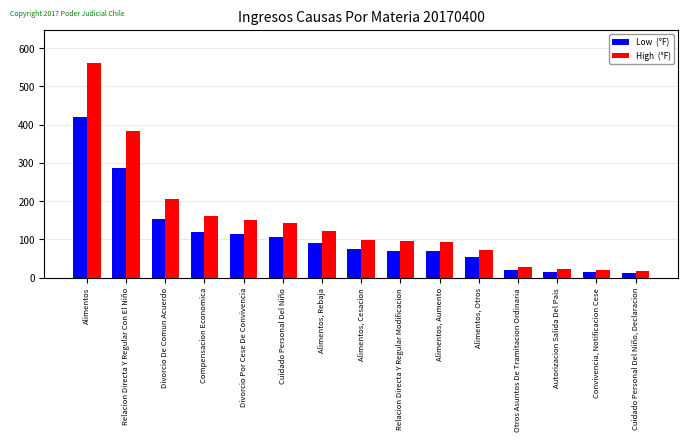

What is the spread (max minus min) of values at Alimentos, Otros?

18